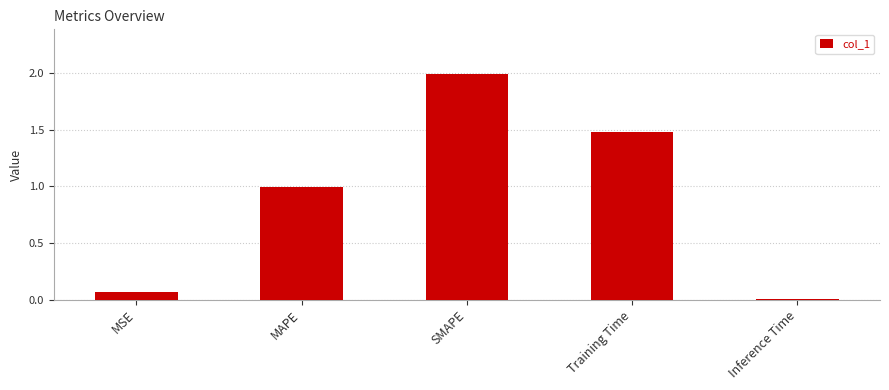

List the labels in order of value, largest first.

SMAPE, Training Time, MAPE, MSE, Inference Time